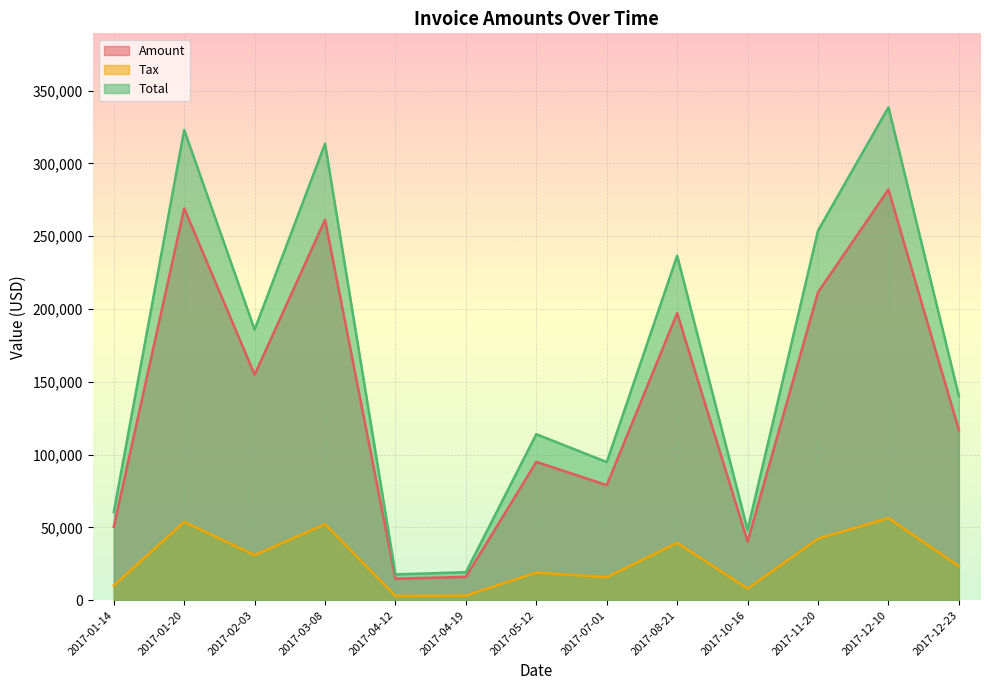

The Total series shows 200344.7 at 2017-05-12. True or false?

False